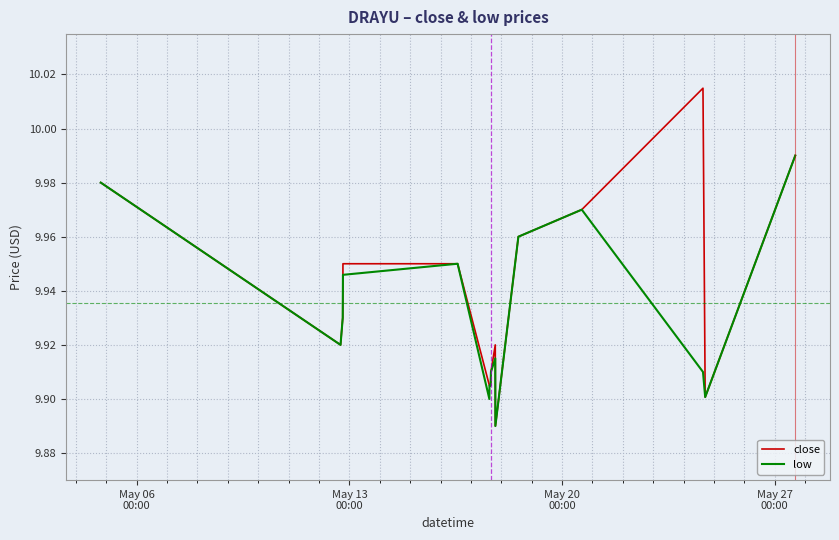

Which series has the widest spread of values?

close